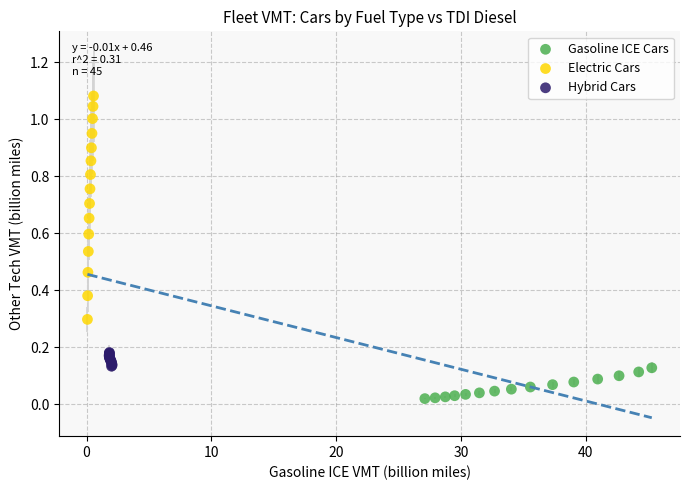

Which series reaches the maximum Y coordinate?

Electric Cars